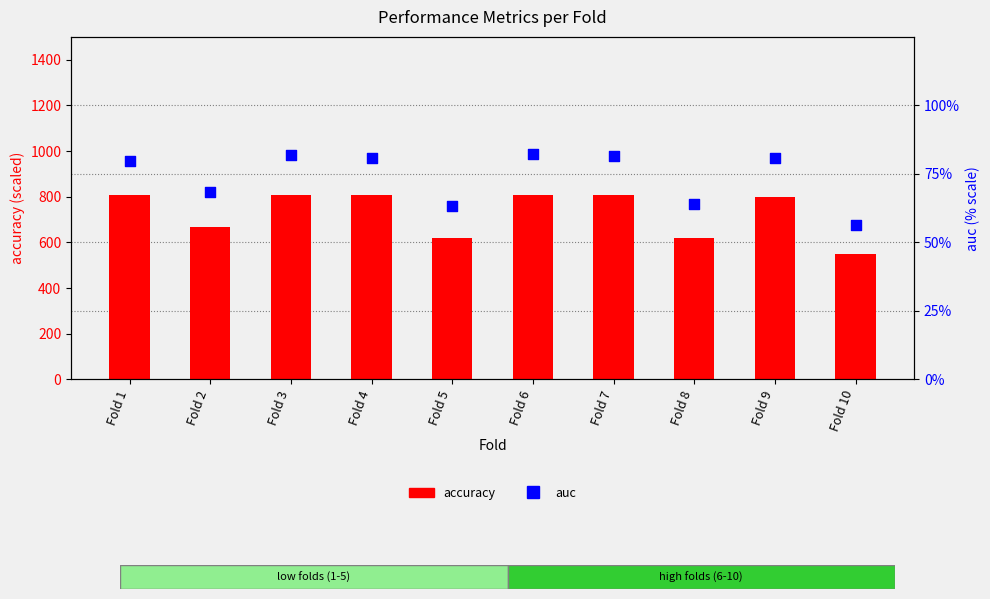

What is the total value across all series at Fold 4?

890.4